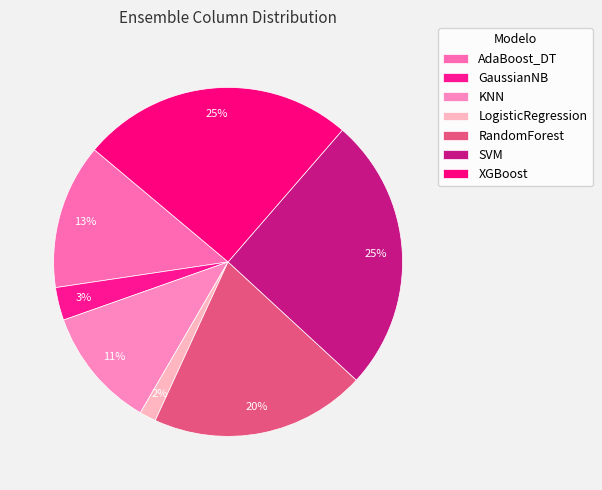

Which slice is the largest?

SVM